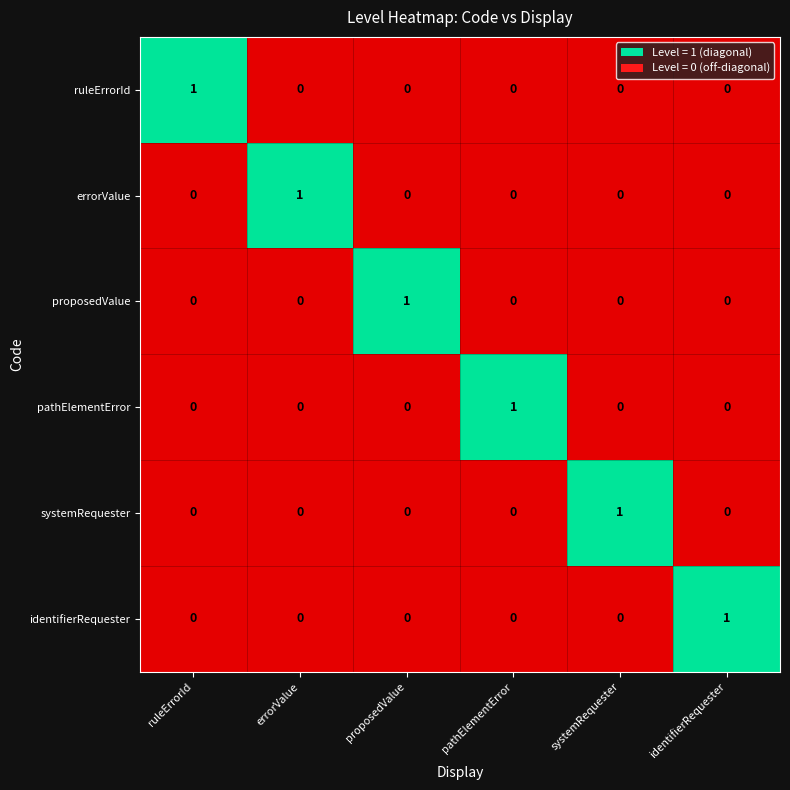

At how many categories does at least one series exceed 0?

6